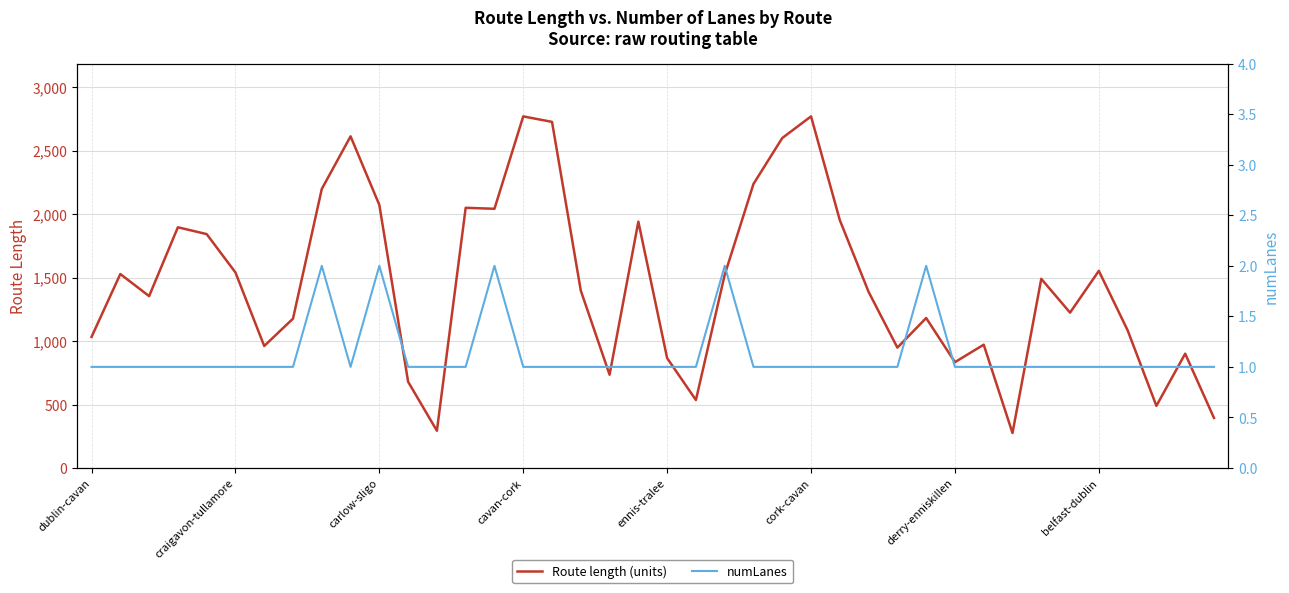

Is this an area chart (filled region under the line)?

No